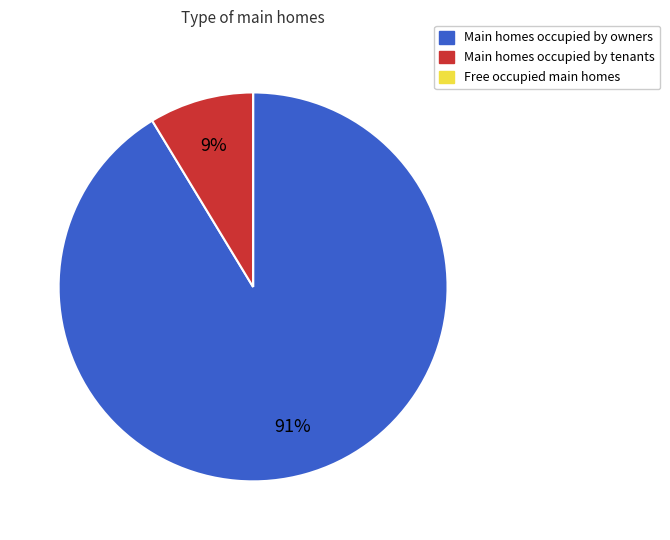

To the nearest percent, what is the average slice percentage?

33%